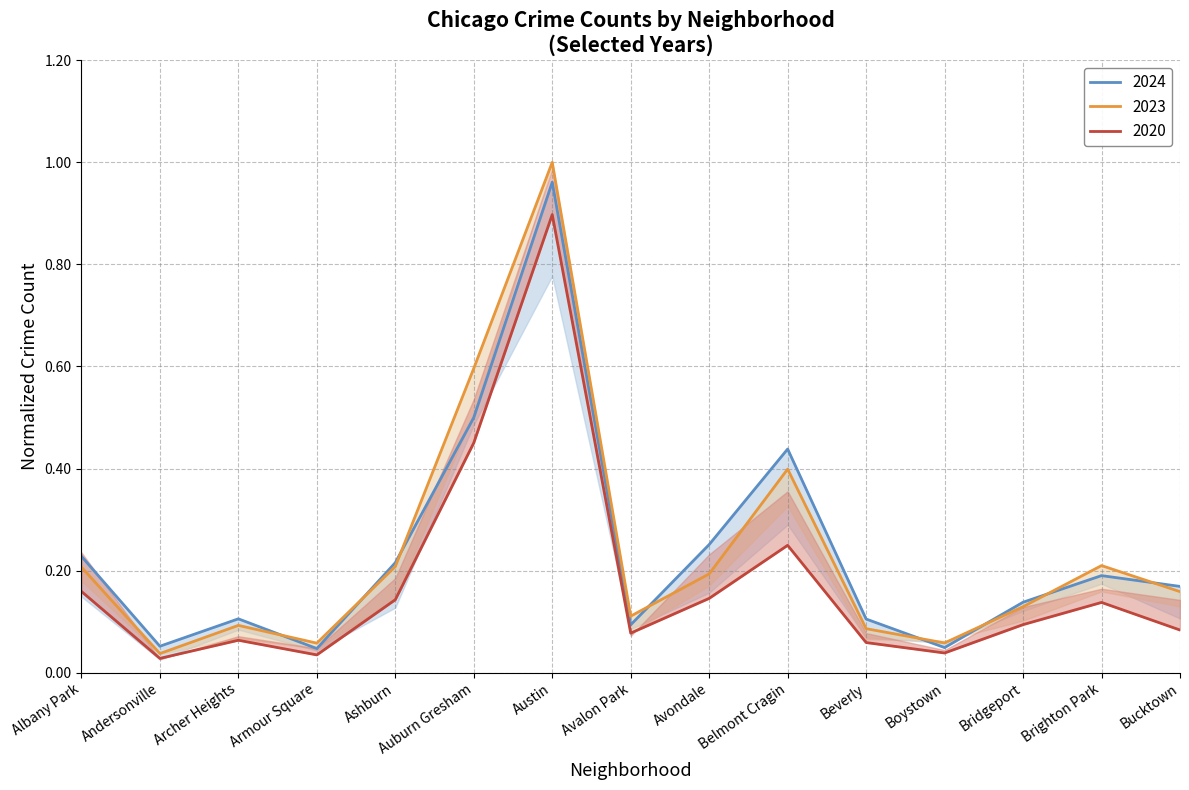

Is the value of 2020 at Andersonville greater than the value of 2023 at Archer Heights?

No